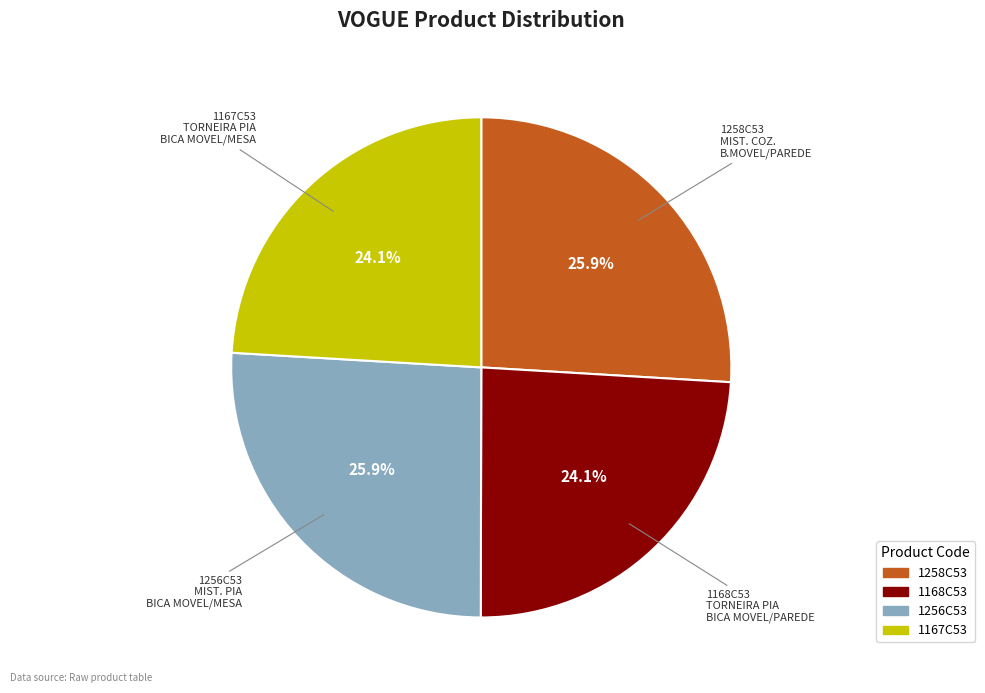

How many slices are in this pie chart?

4